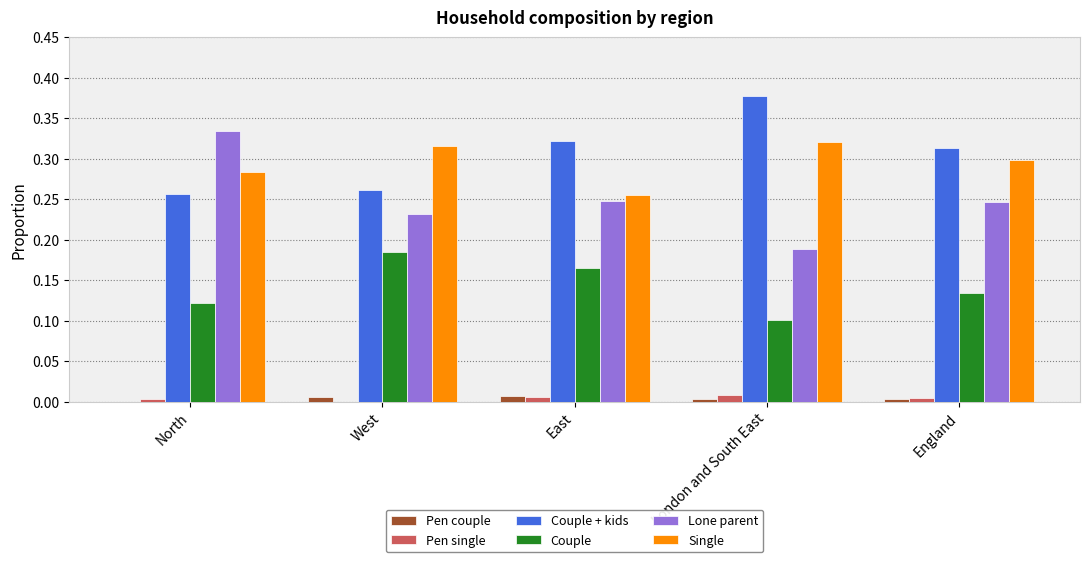

What is the sum of all Couple values?

0.7